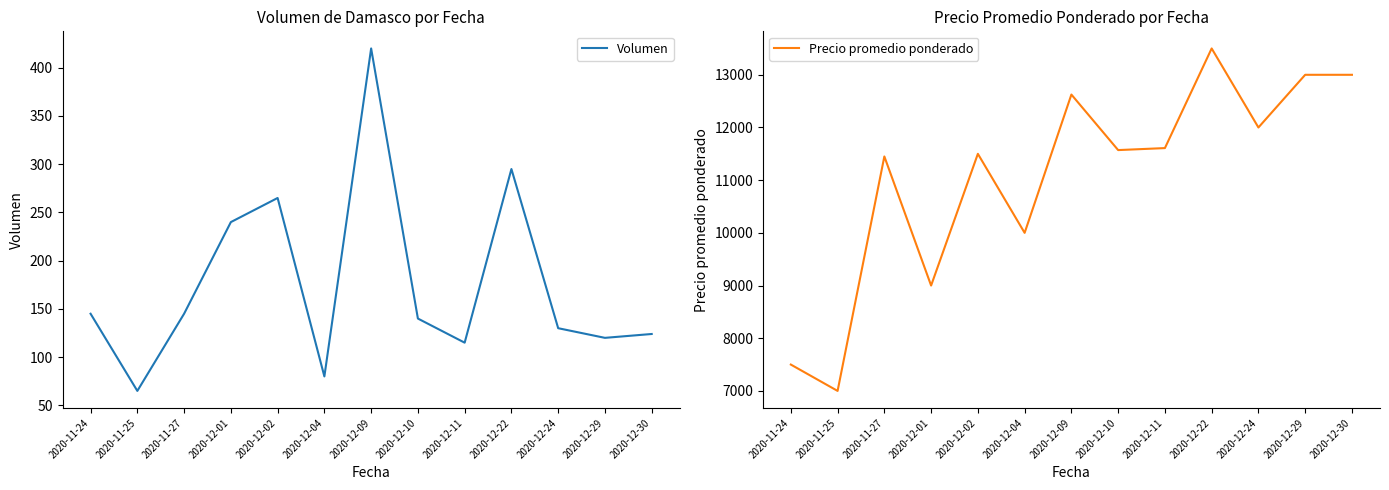

What is the sum of all Volumen values?

2284